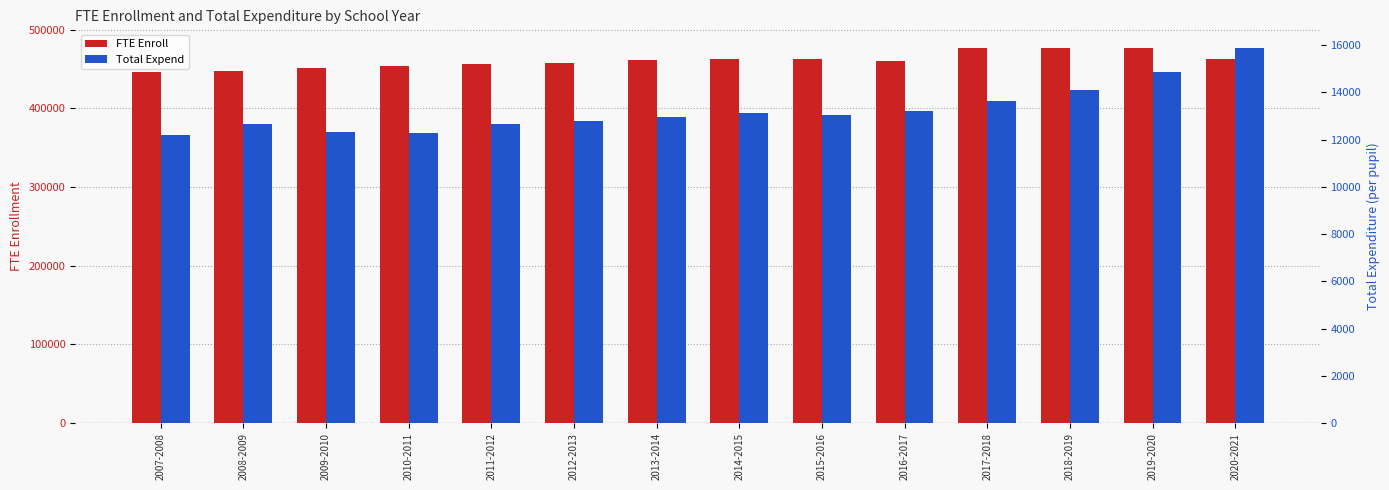

What is the label of the 10th bar from the right?

2011-2012